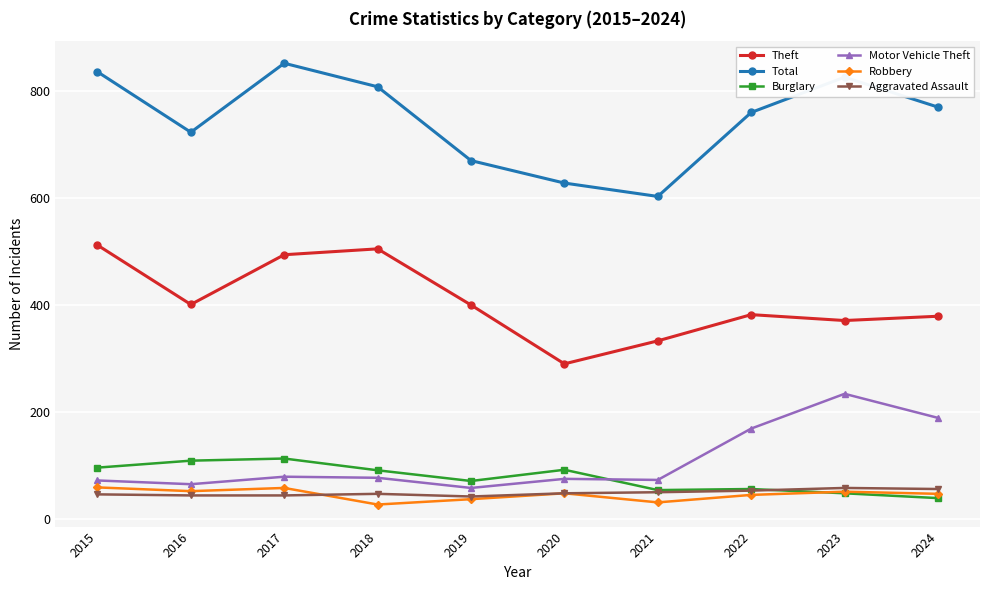

How many lines are shown in the chart?

6